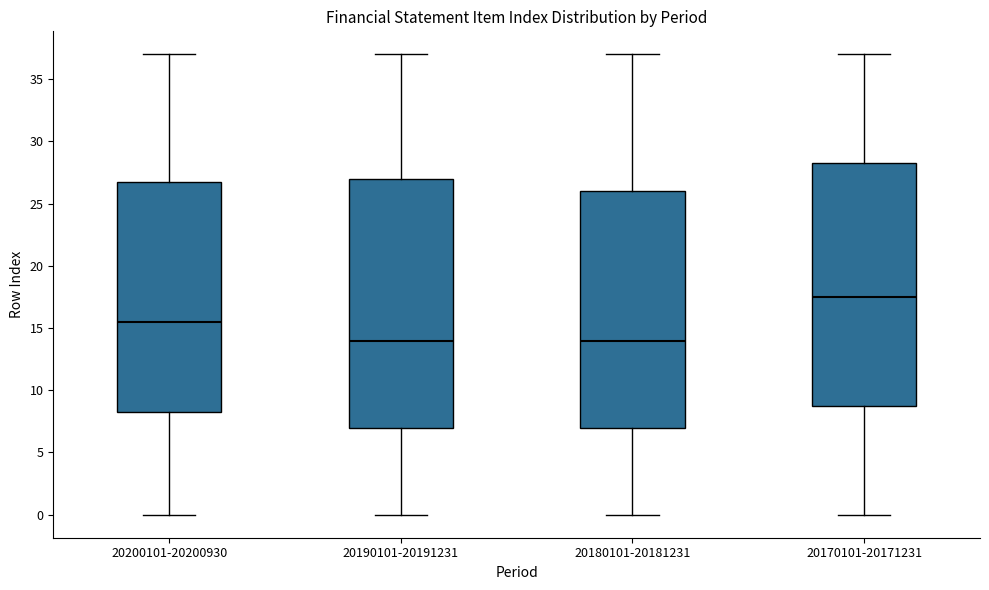

Which box's median line is the highest?

20170101-20171231